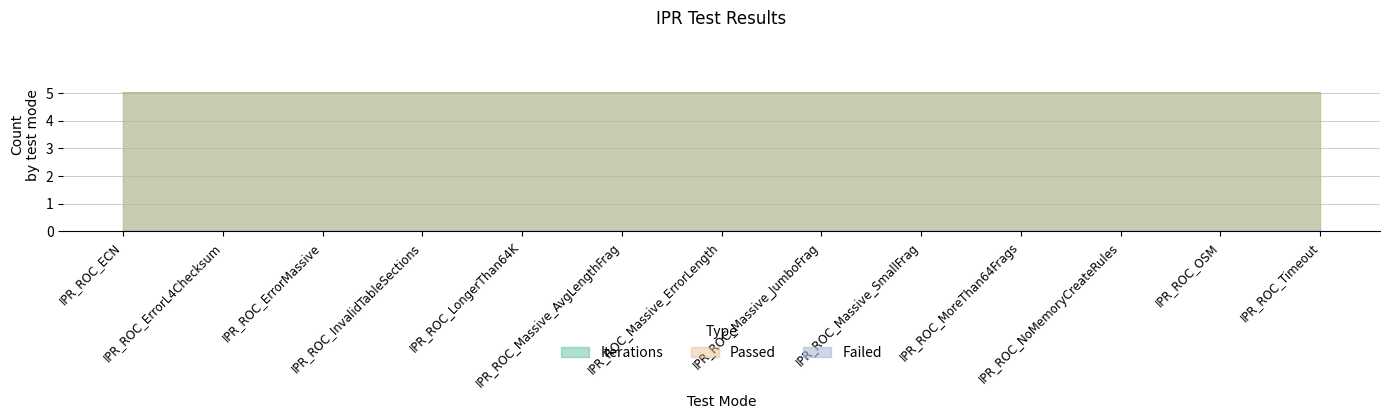

How many series are shown in this chart?

3